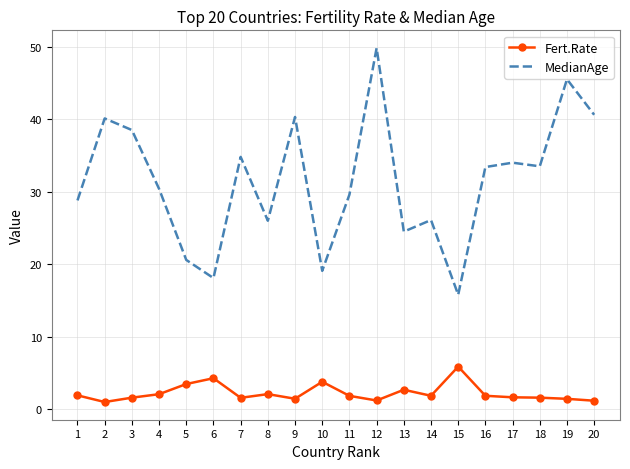

True or false: MedianAge and Fert.Rate cross at least once.

False